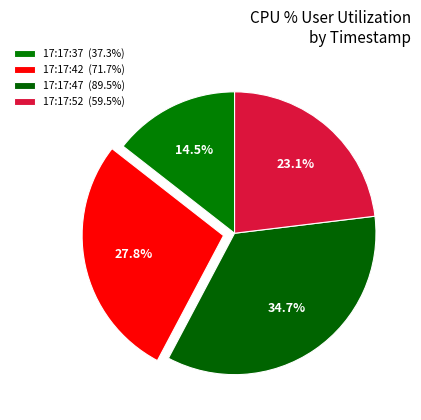

Which has a higher value, 17:17:42 or 17:17:37?

17:17:42